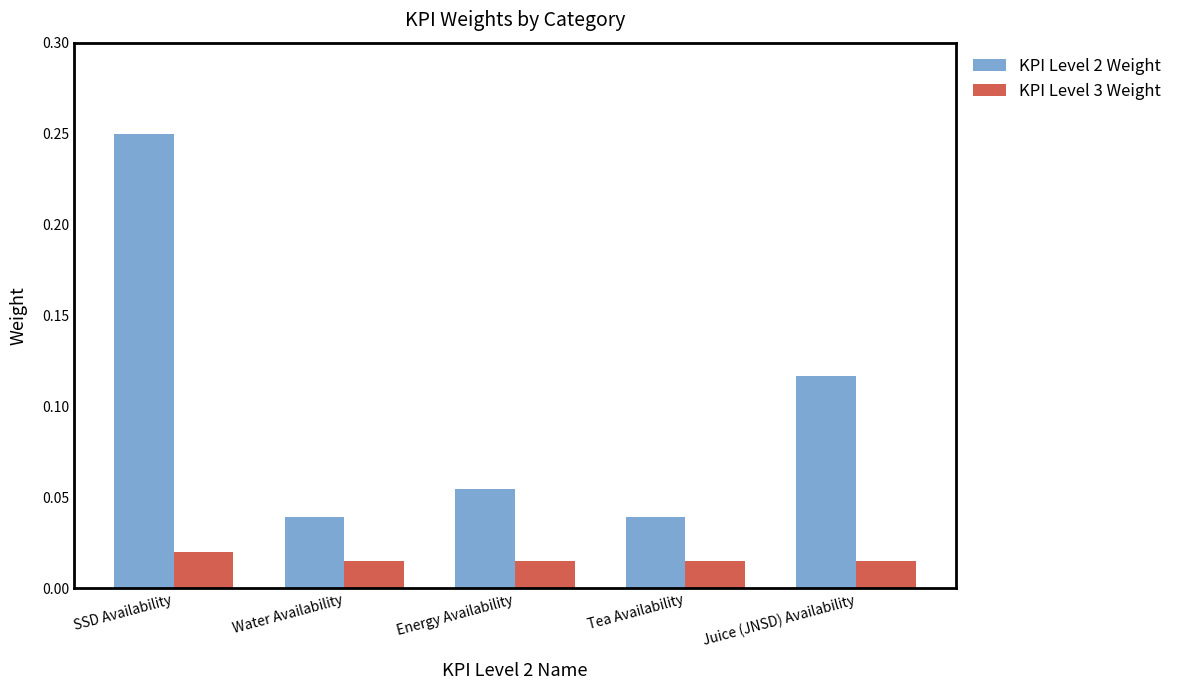

At Water Availability, list the series in order from largest to smallest.

KPI Level 2 Weight, KPI Level 3 Weight